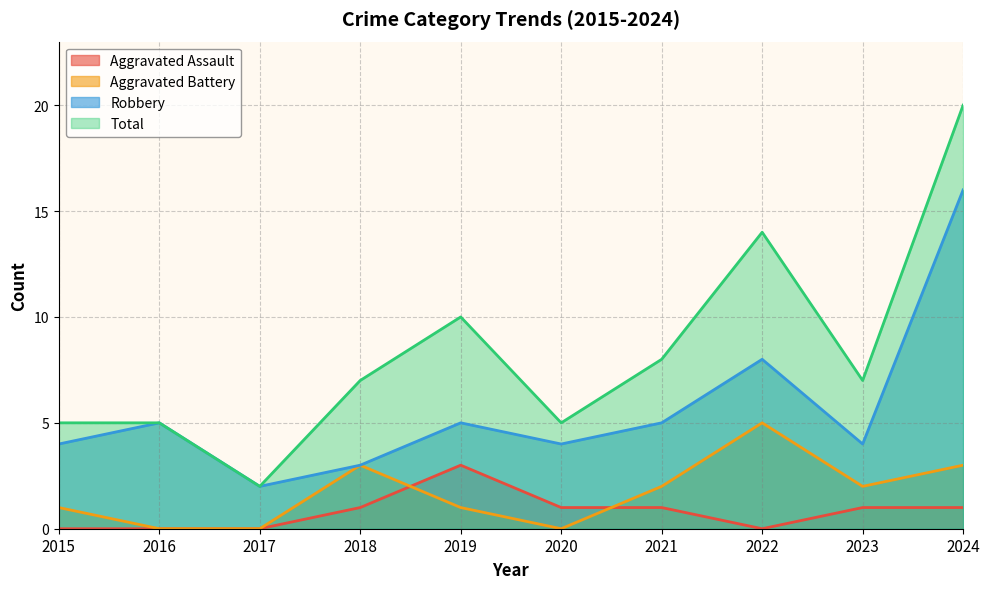

In Aggravated Battery, how many points are higher than both neighbors (excluding endpoints)?

2